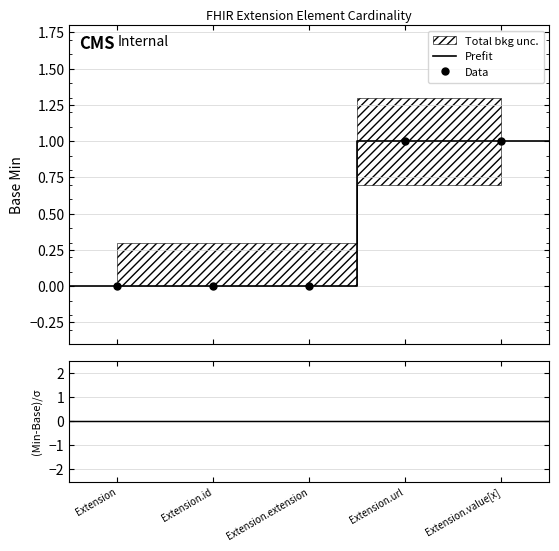

What is the difference between the maximum and minimum values?

1